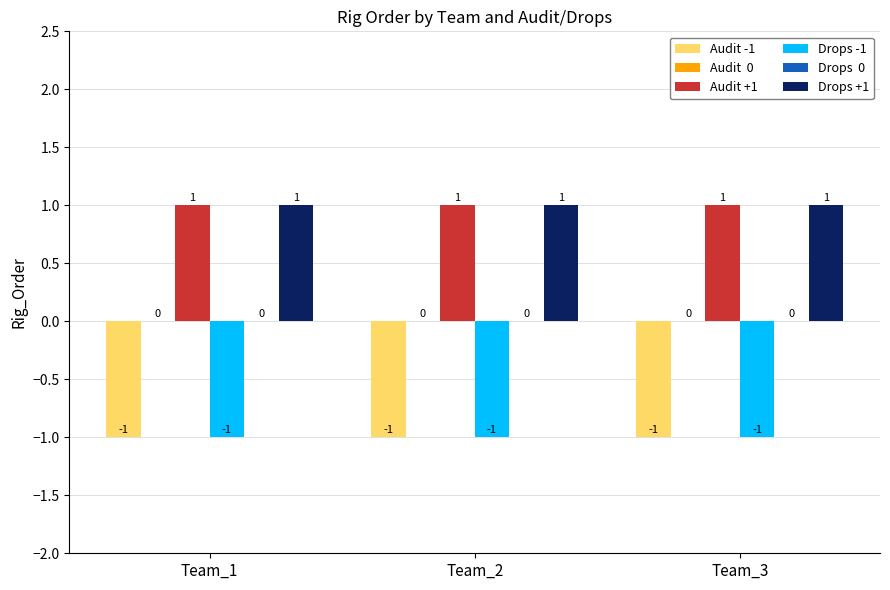

Which series has the largest total across all categories?

Audit +1